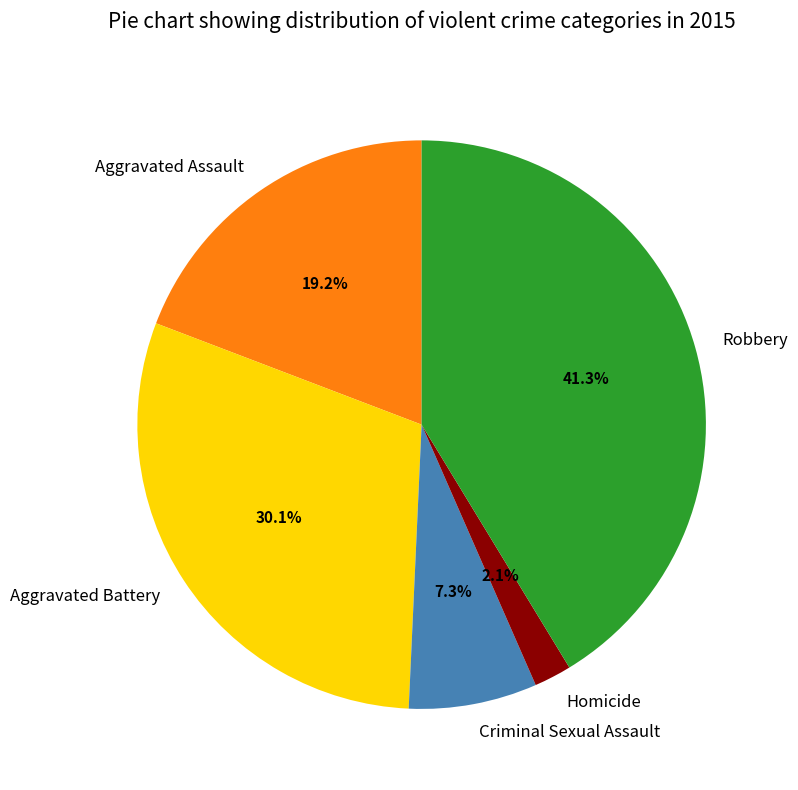

How much of the chart is everything except Robbery?

58.7%